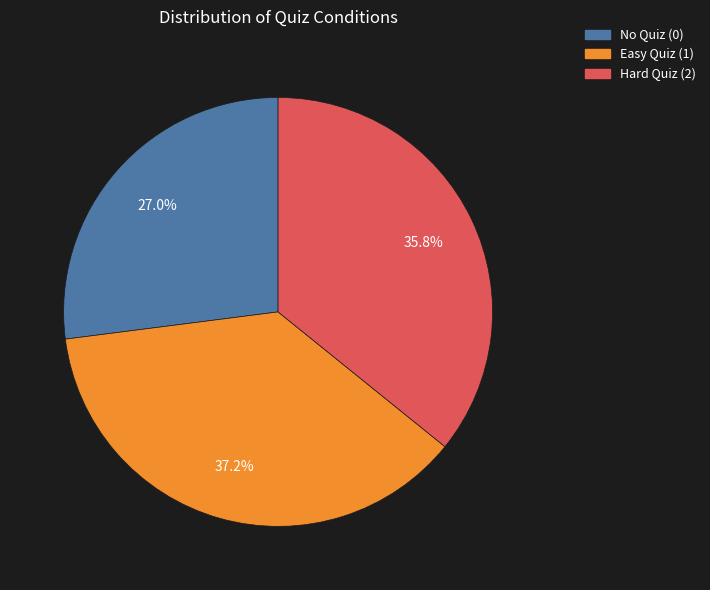

How many segments does this pie chart have?

3